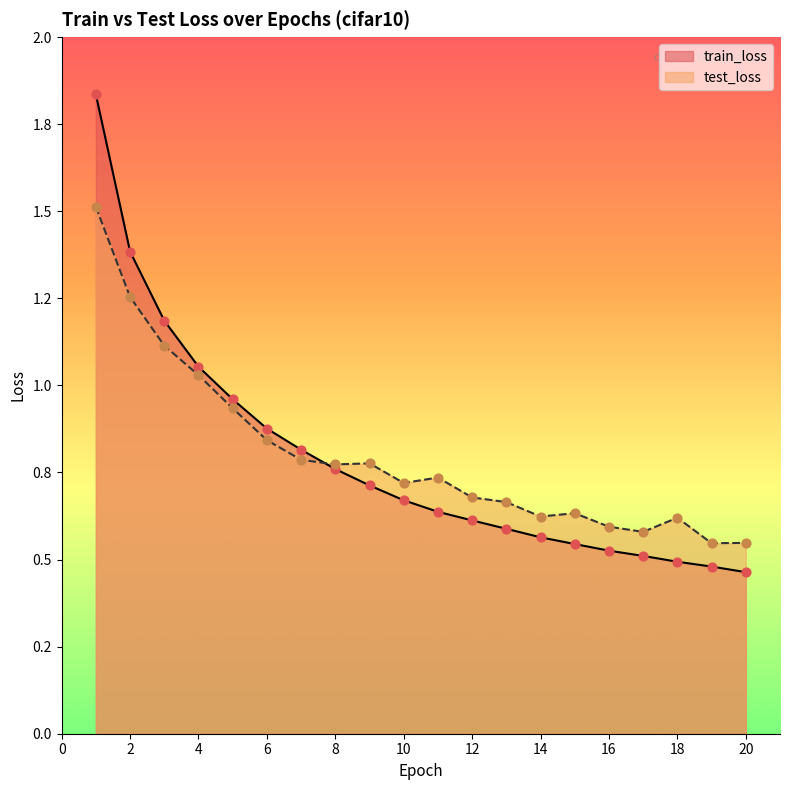

At how many categories does at least one series exceed 0?

20